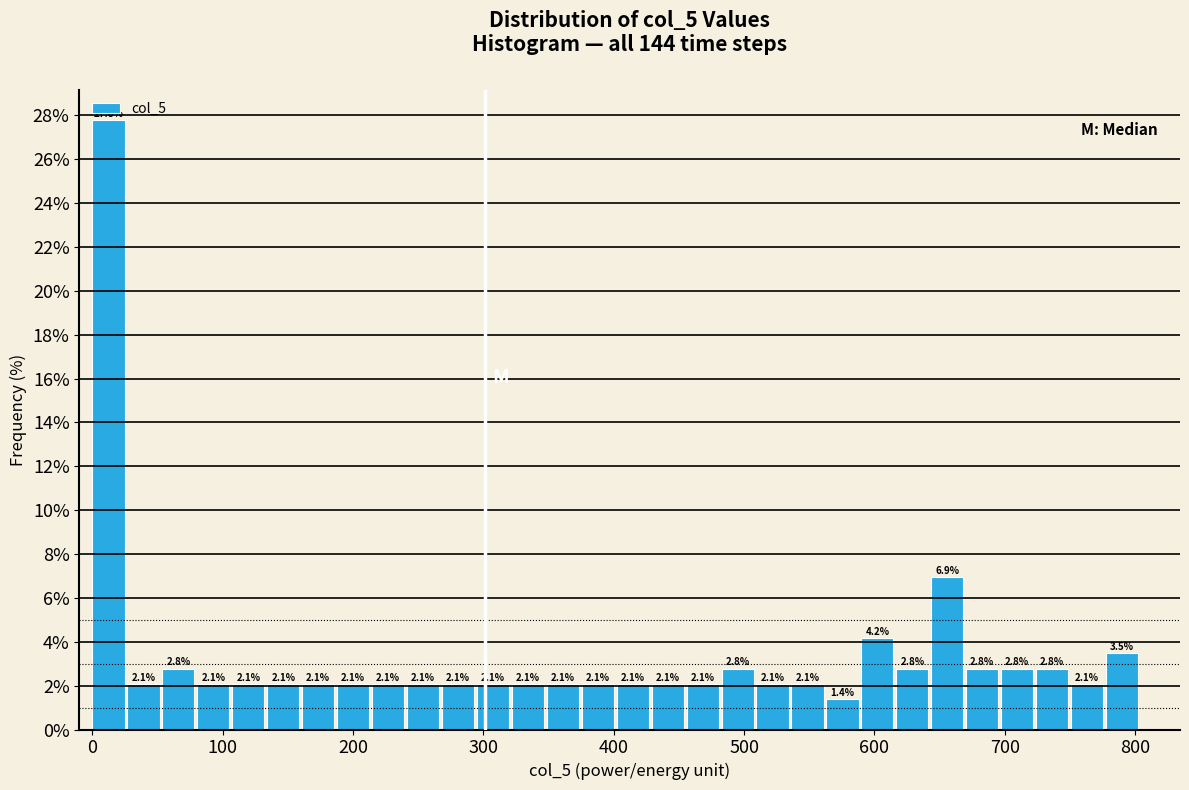

Around what value on the x-axis is the tallest bar? Give the approximate position of its centre, as read against the axis.

10